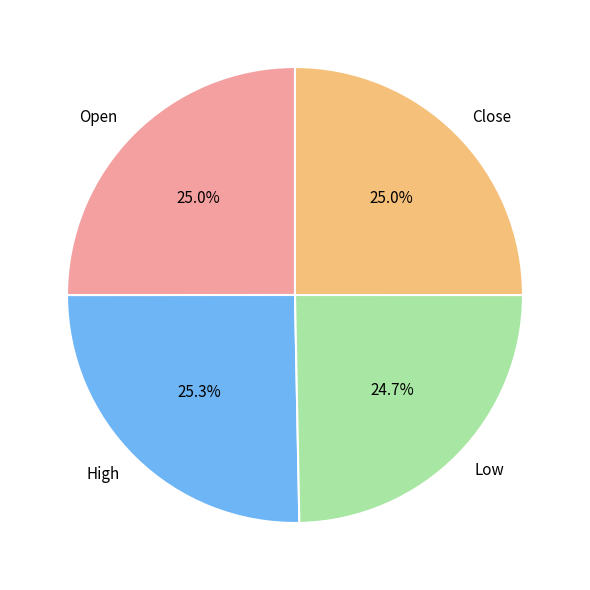

Is there any slice that represents more than half of the pie?

No